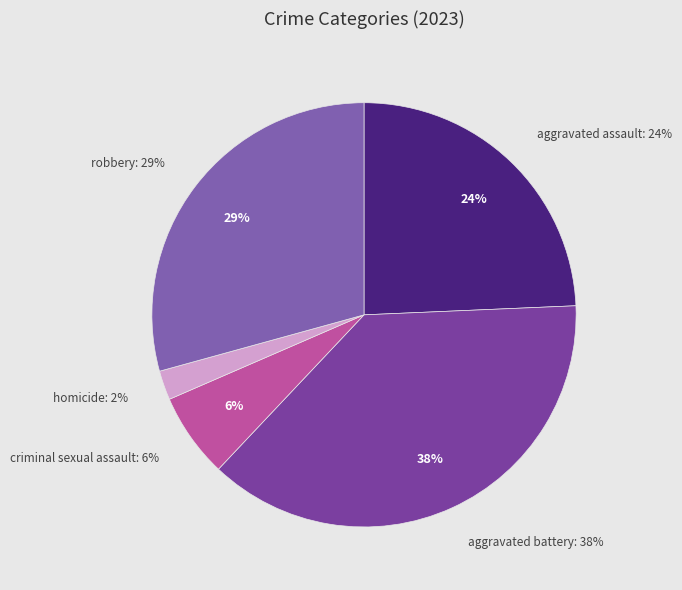

Does any single category account for the majority?

No